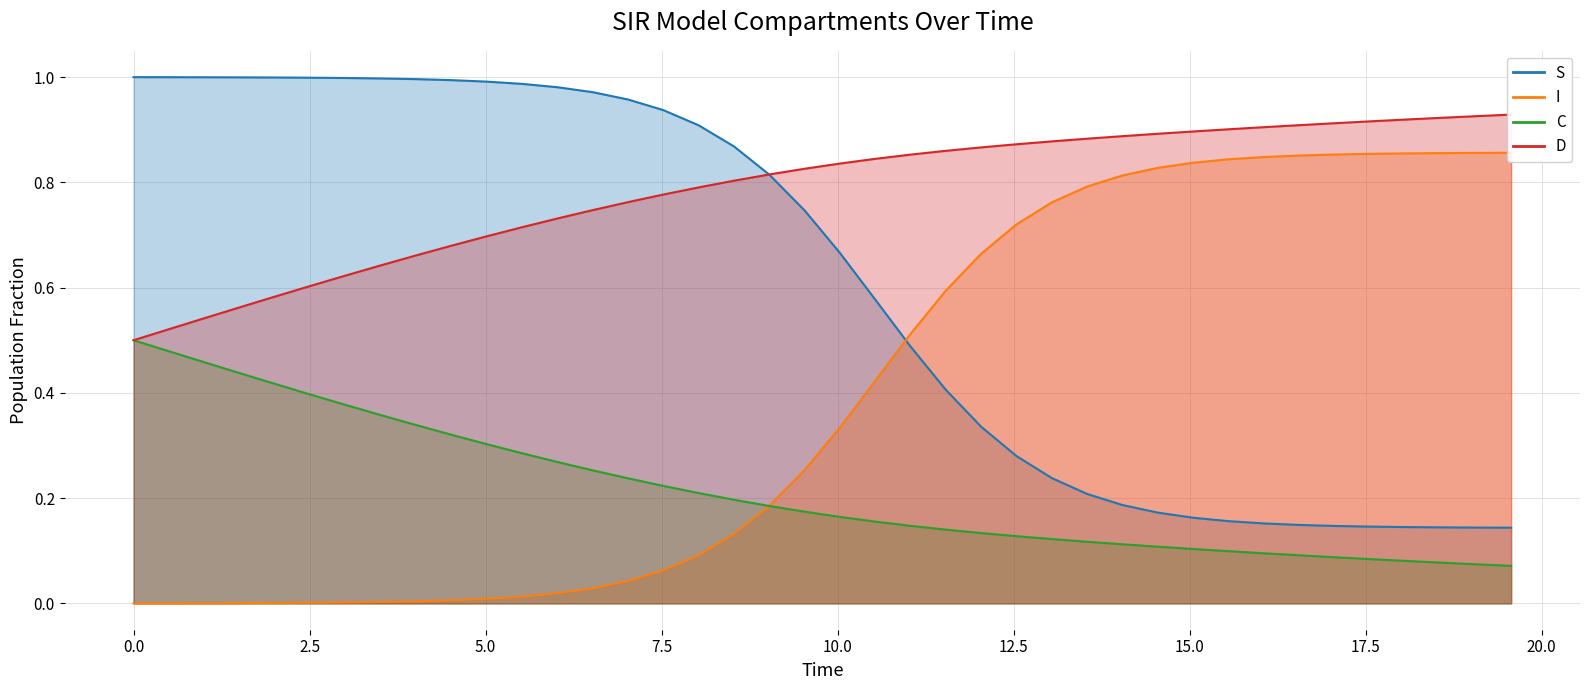

Which series has the largest range (max minus min)?

I